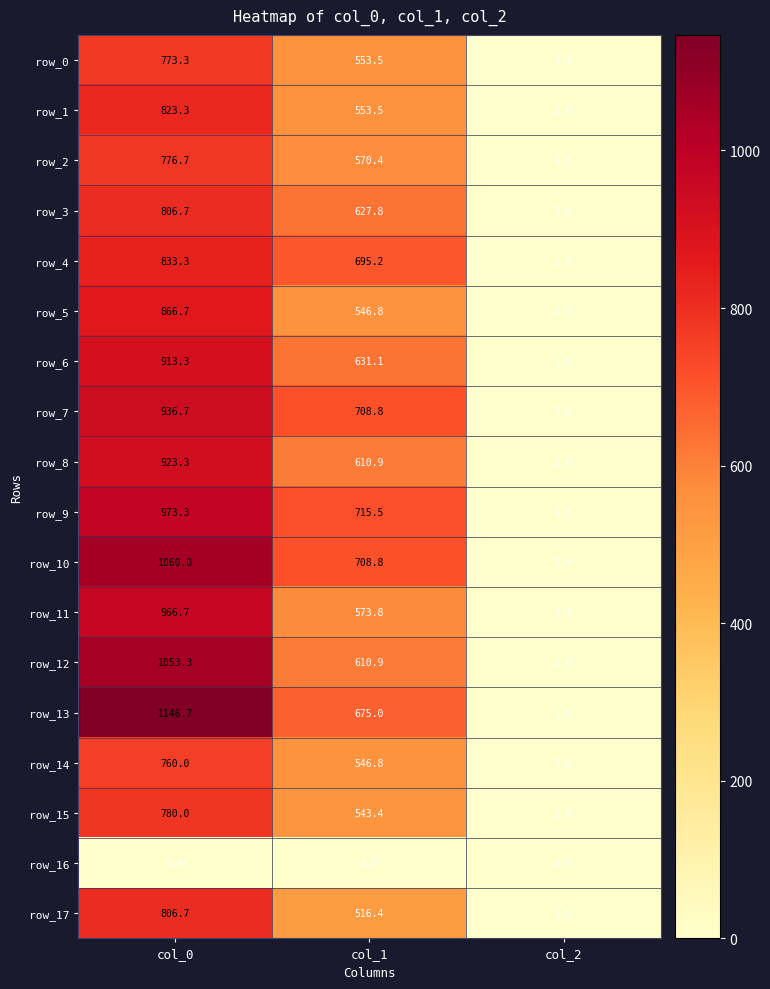

What is the approximate value of row_7 at col_2?

2.0